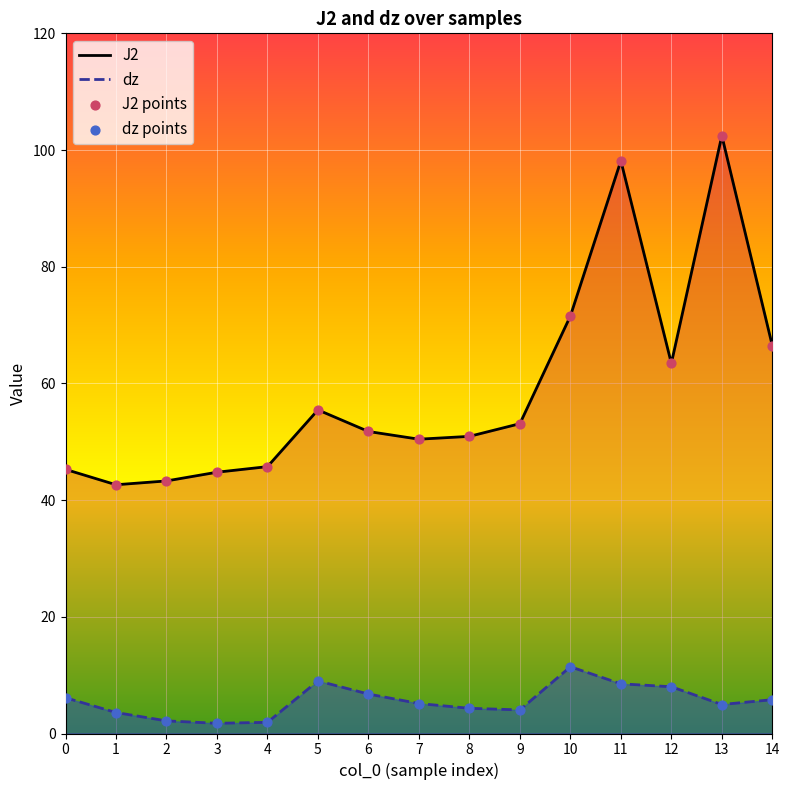

Which series has the largest total across all categories?

J2